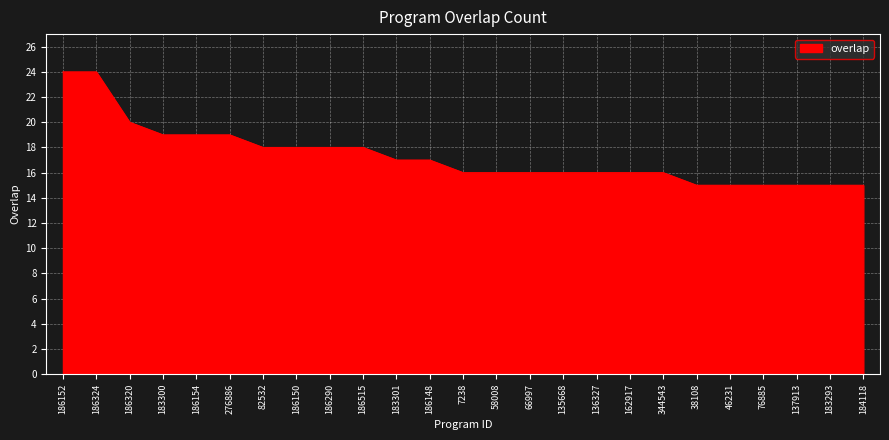

What position from the left is 46231?

21